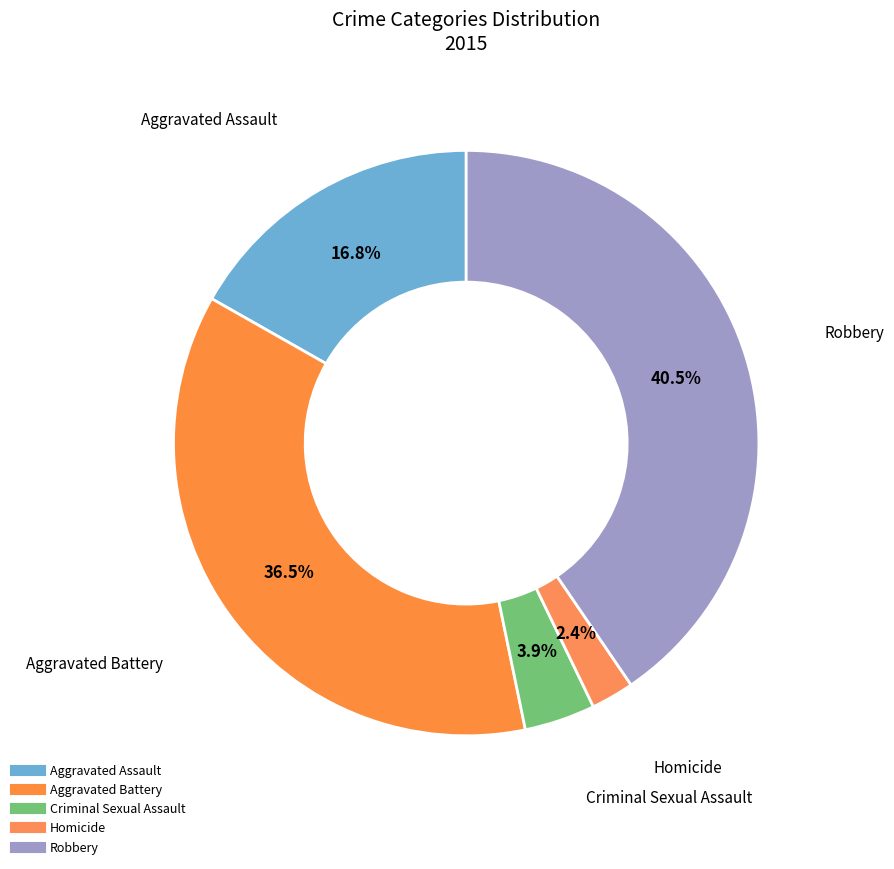

What is the smallest slice in the pie chart?

Homicide